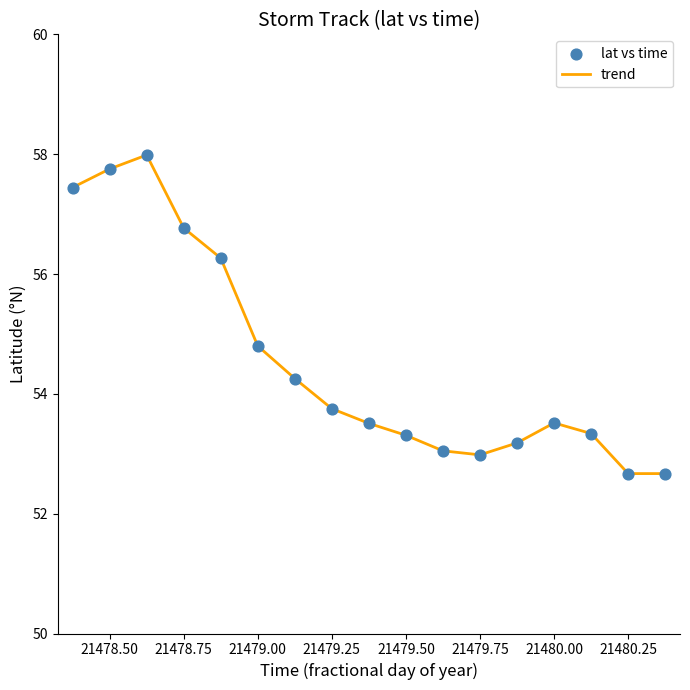

What is the maximum value shown in the chart?

58.0